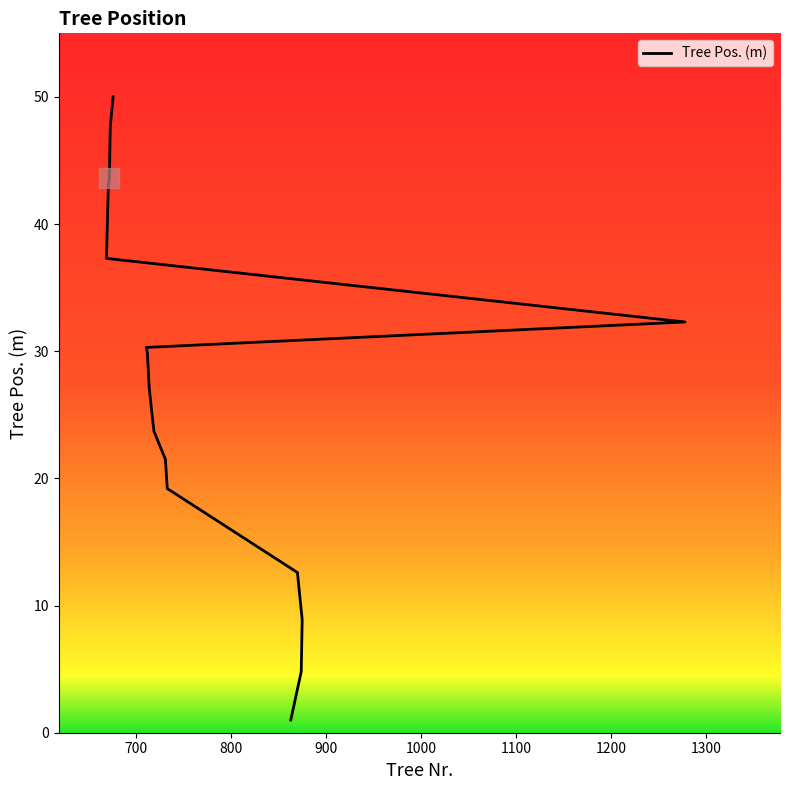

Reading left to right, what are all the values shown in this chart?

676=50.0	673=47.7	672=43.6	671=43.1	669=37.3	1278=32.3	711=30.3	712=29.9	714=27.1	717=25.0	719=23.7	731=21.5	733=19.2	870=12.6	875=8.9	874=4.8	863=1.0